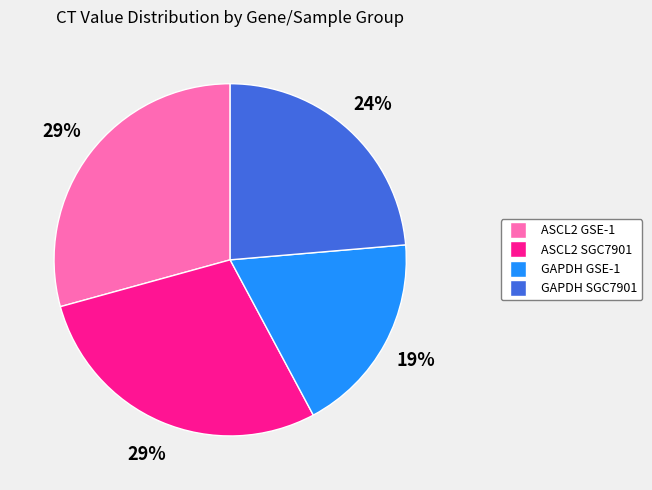

Is there a majority slice in this chart?

No